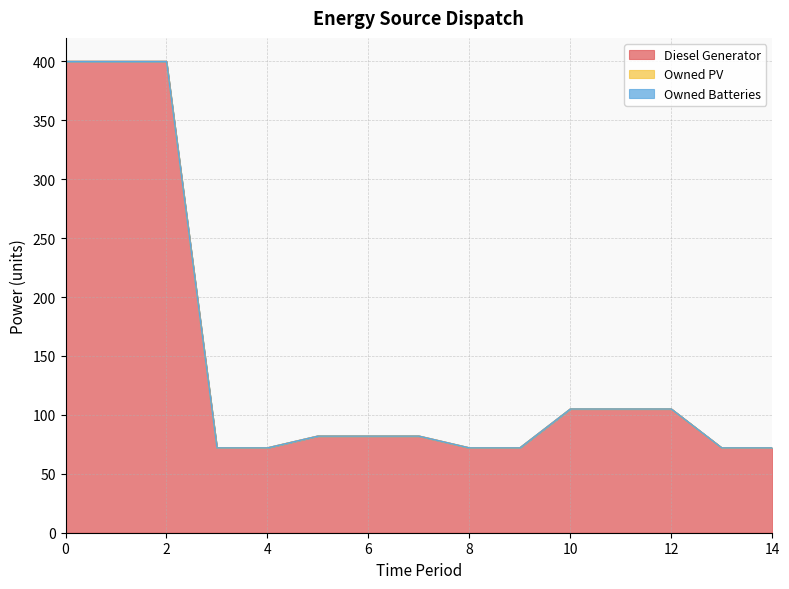

Rank the categories by Diesel Generator value from lowest to highest.

3, 4, 8, 9, 13, 14, 5, 6, 7, 10, 11, 12, 0, 1, 2